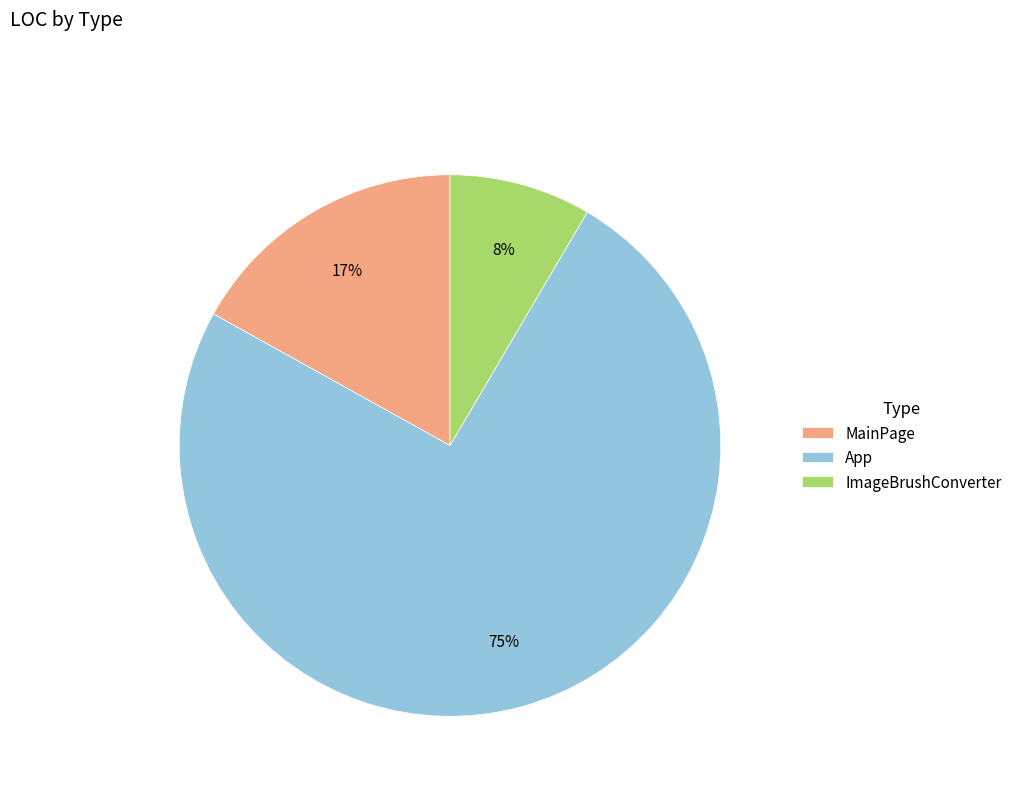

Which slice is the largest?

App